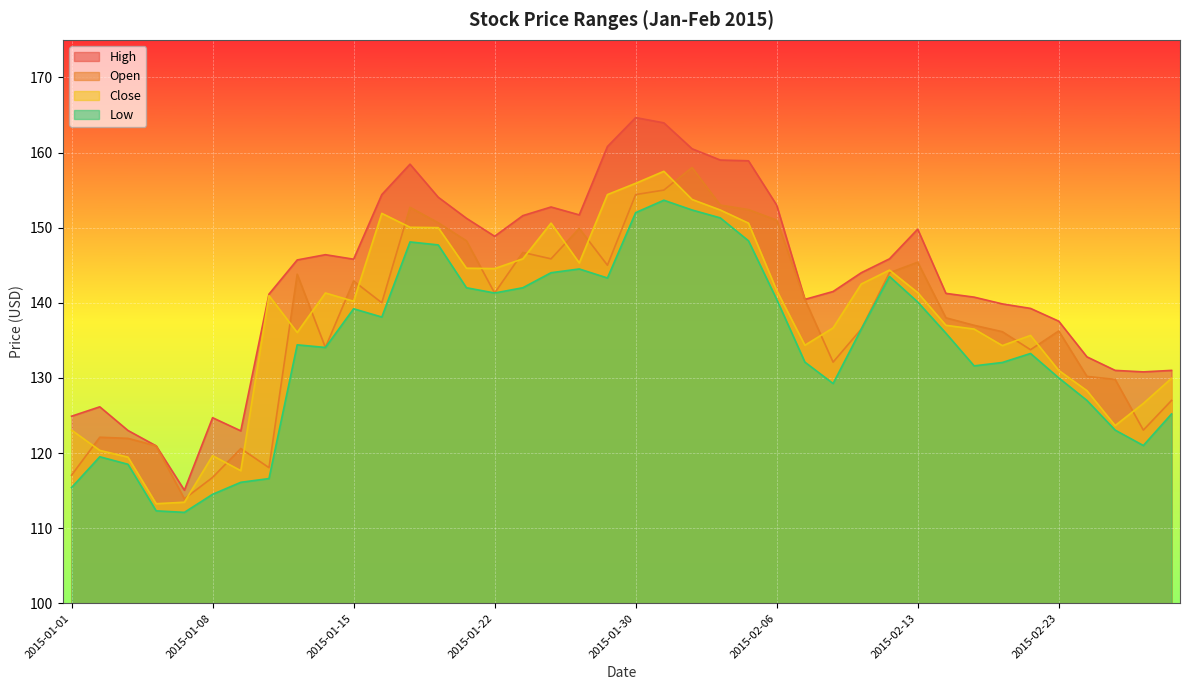

What is the value of the Open point at the 28th from the left?

132.1